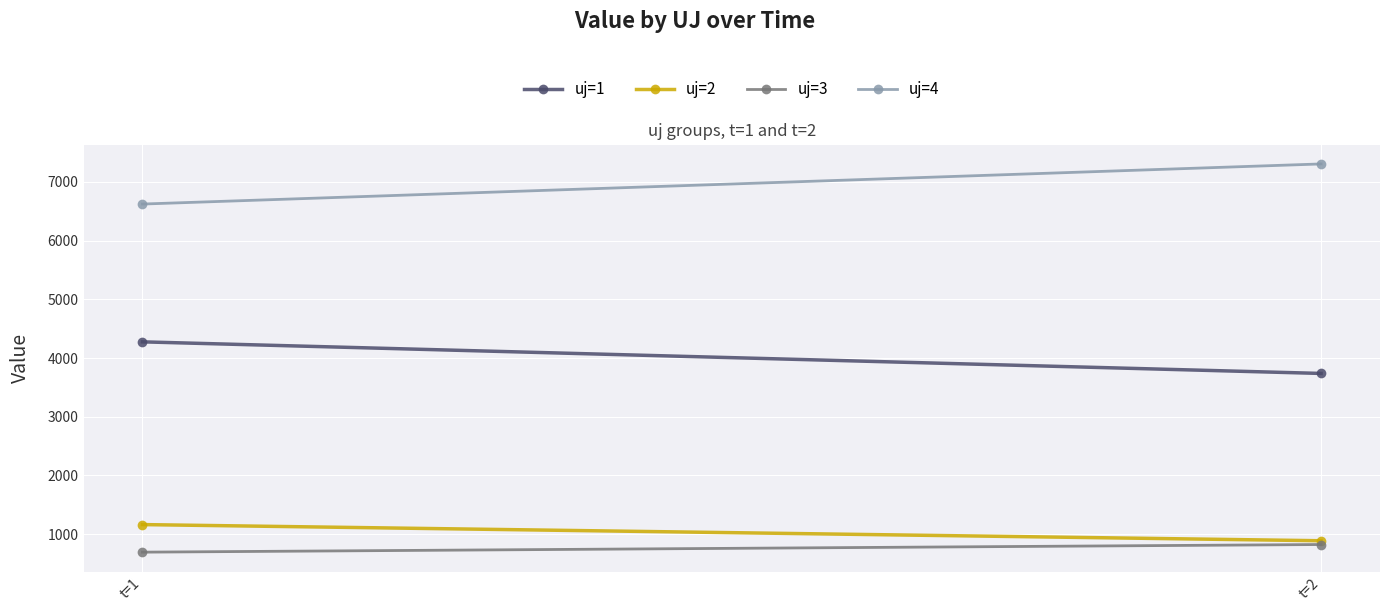

How many lines are shown in the chart?

4